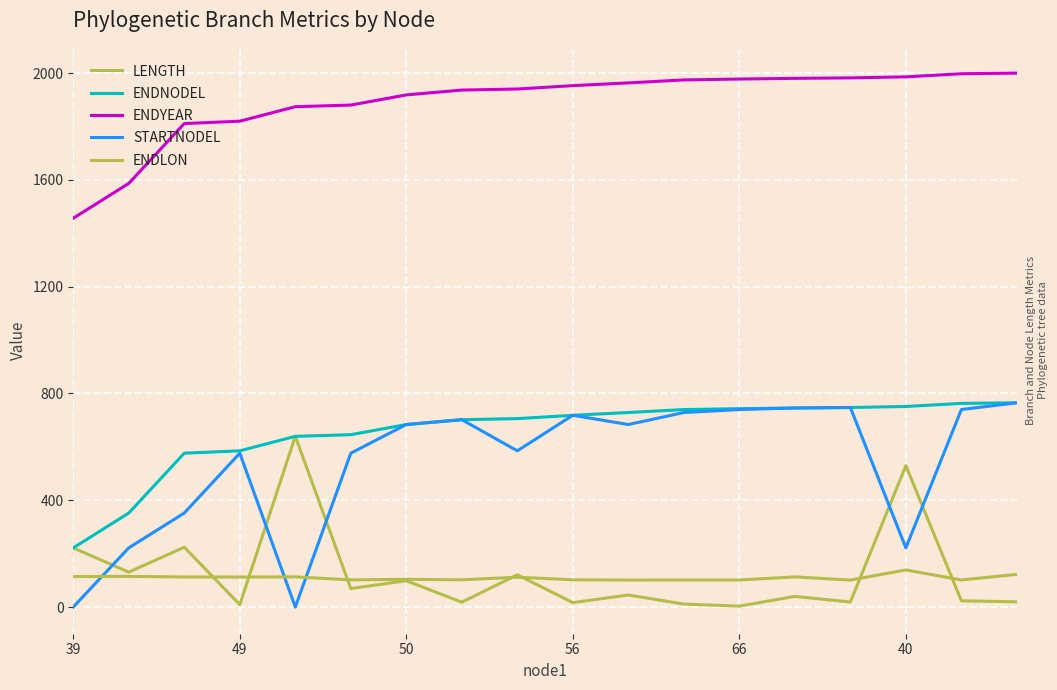

Is this an area chart (filled region under the line)?

No